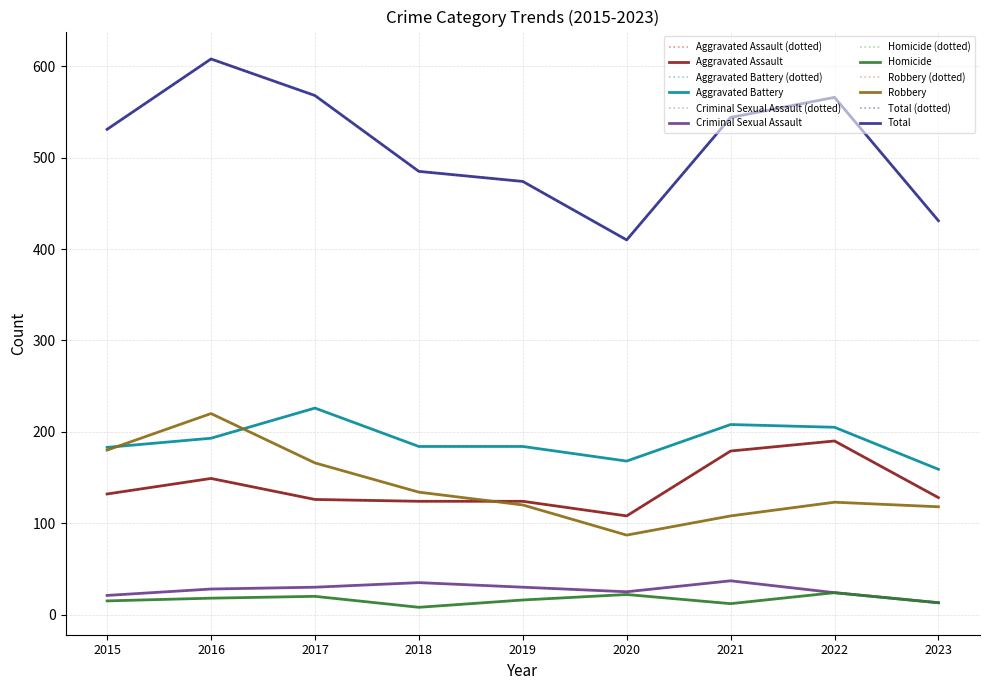

Which label corresponds to the largest value in the chart?

2016